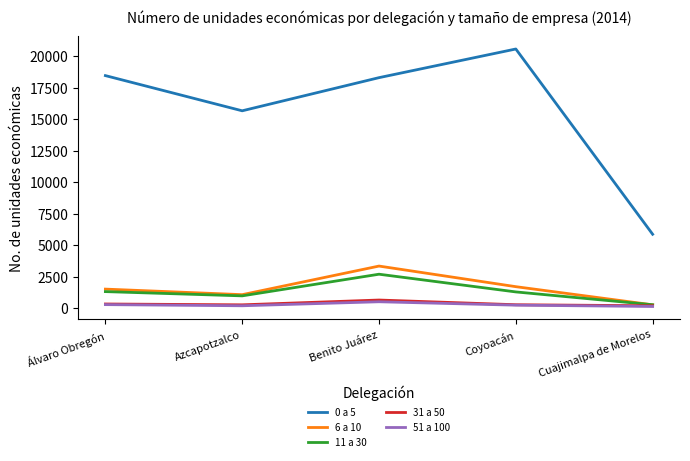

At how many categories does at least one series exceed 12966?

4